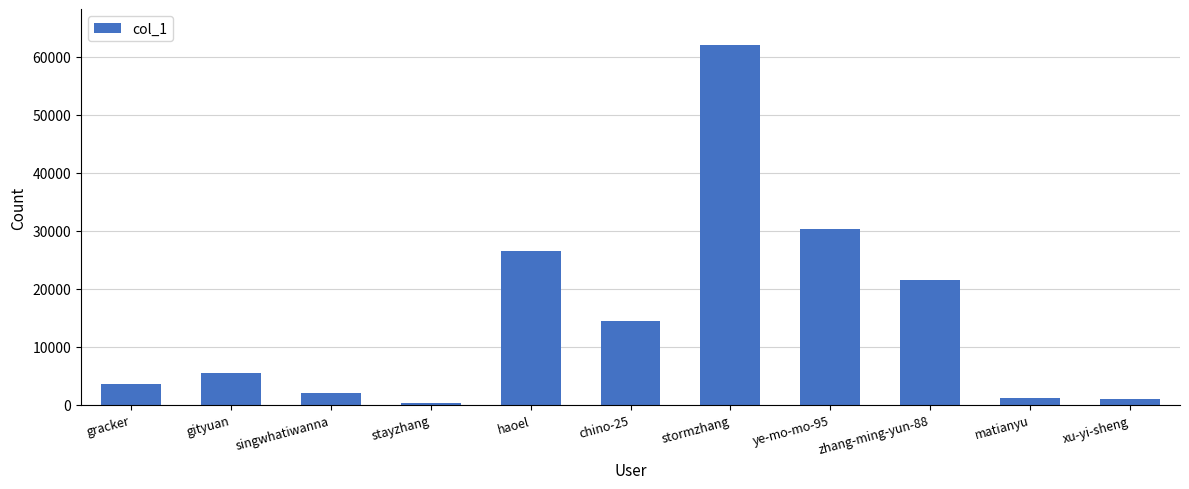

What is the difference between the maximum and minimum values?

61750